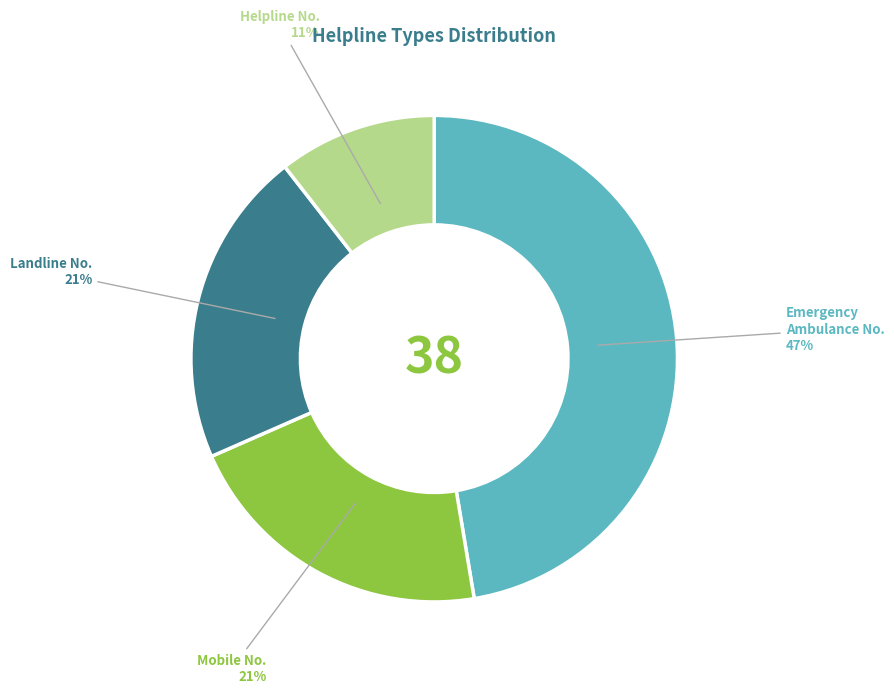

Approximately how many times larger is the value at Helpline No. compared to Landline No.?

0.5